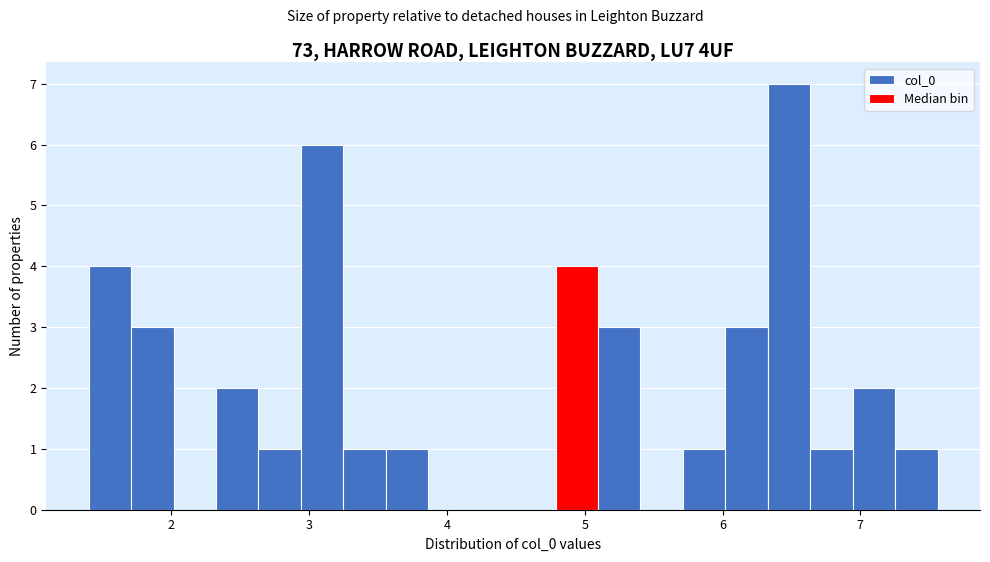

Read against the x-axis, roughly where is the centre of the tallest bar?

6.5